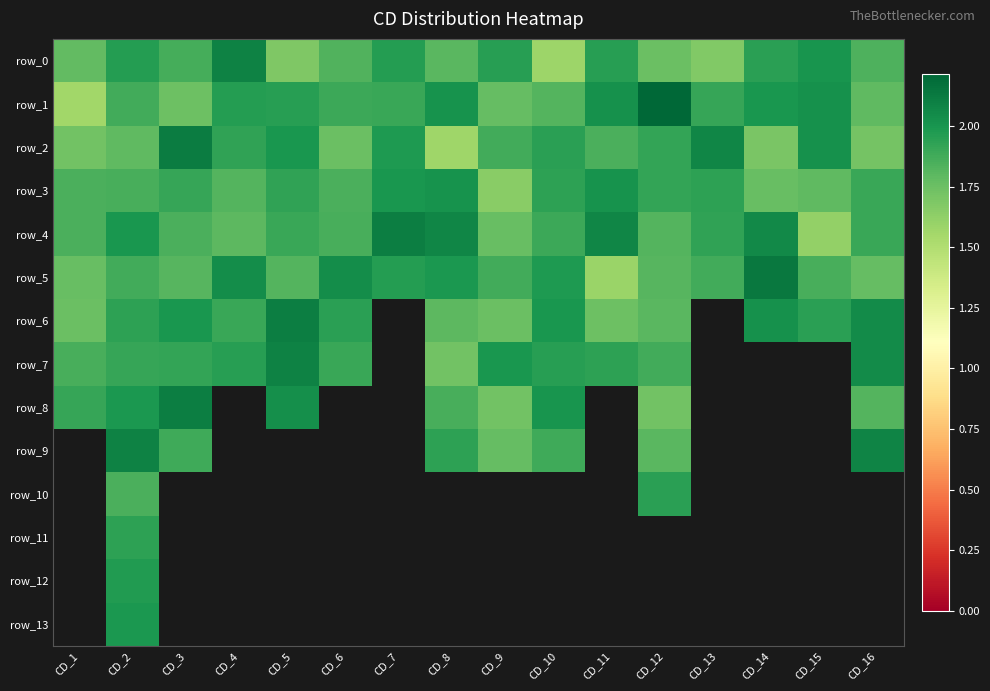

What is the sum of the row_2 values at CD_12 and CD_2?

3.7